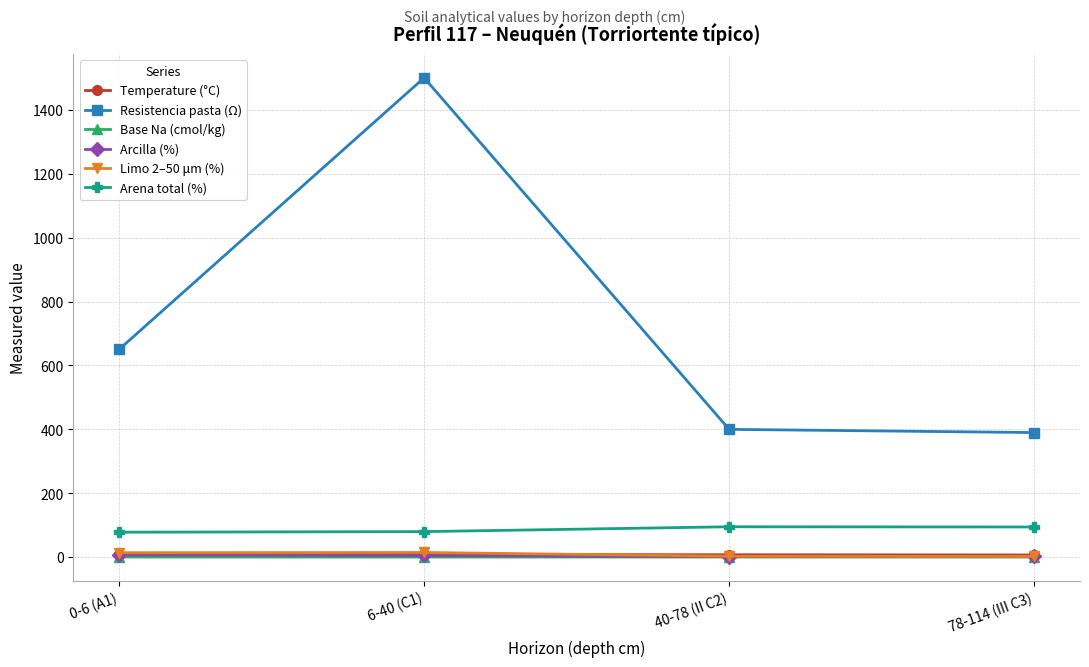

True or false: Base Na (cmol/kg) and Temperature (°C) intersect in this chart.

False